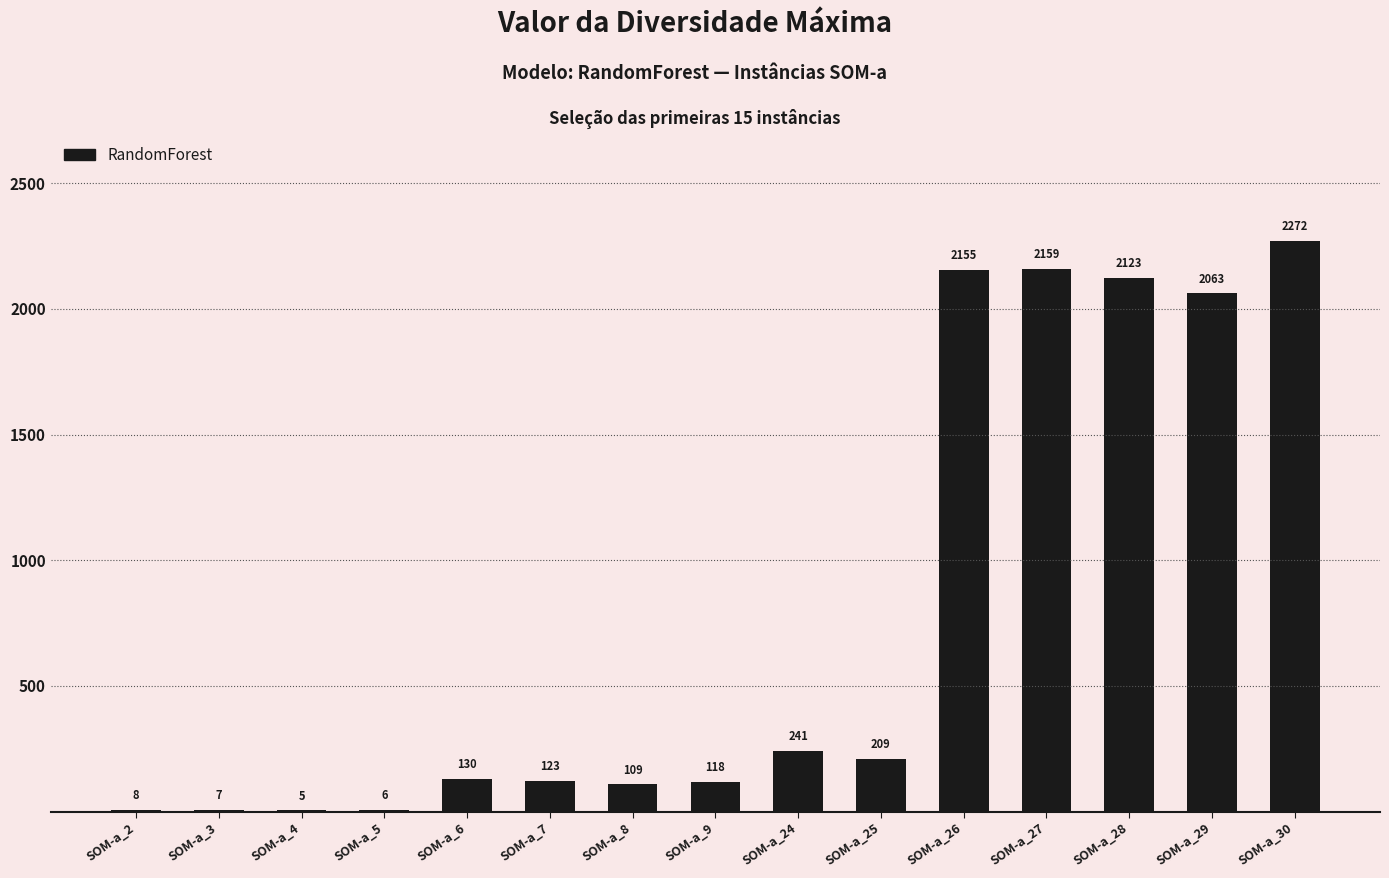

What is the average value?

782